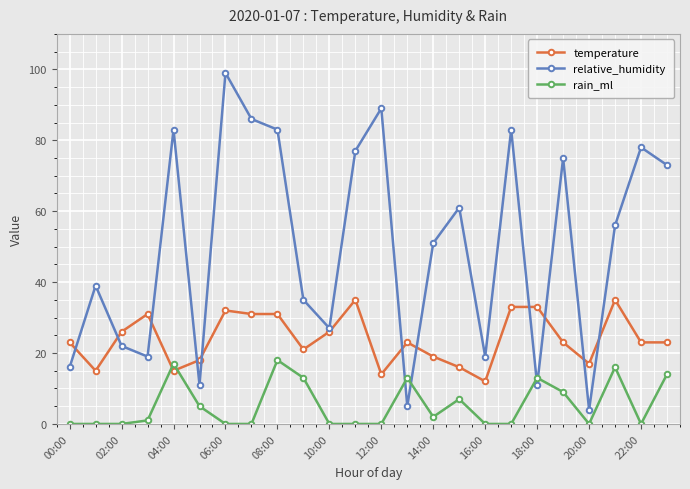

True or false: temperature has more than 2 points higher than both neighbors.

True